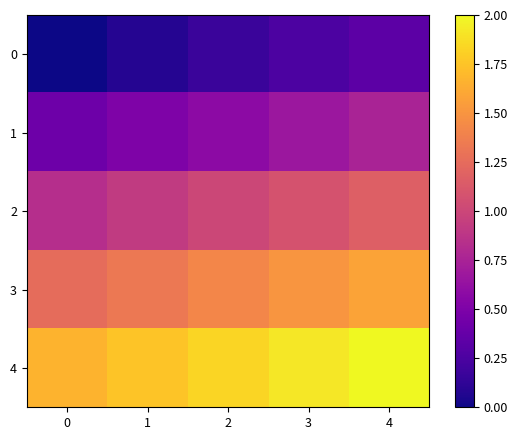

Which series has the widest spread of values?

2